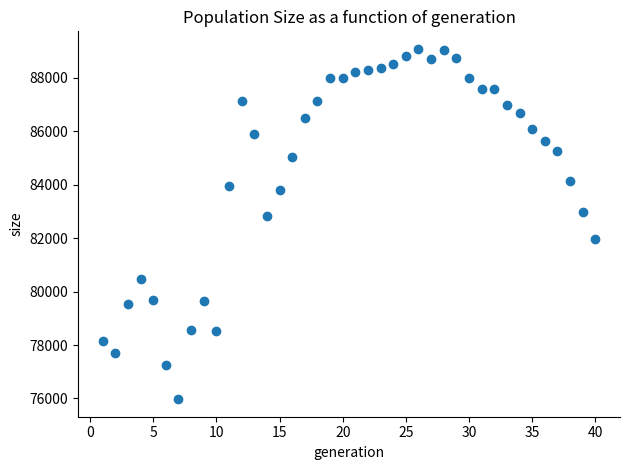

What is the range of X values (max minus min)?

39